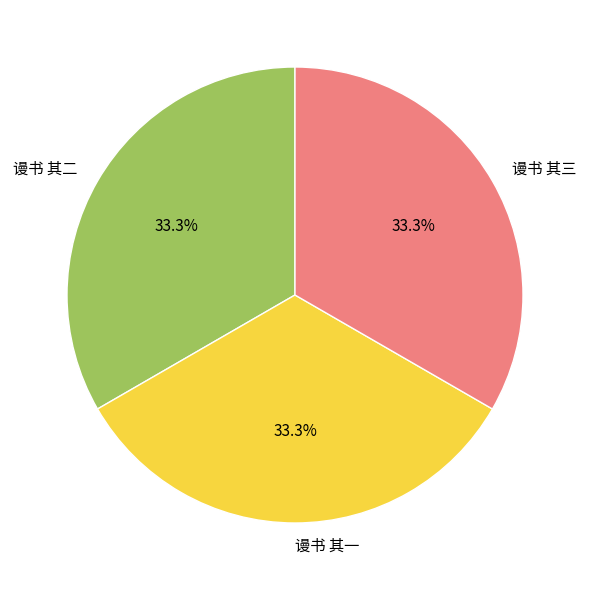

How many segments does this pie chart have?

3